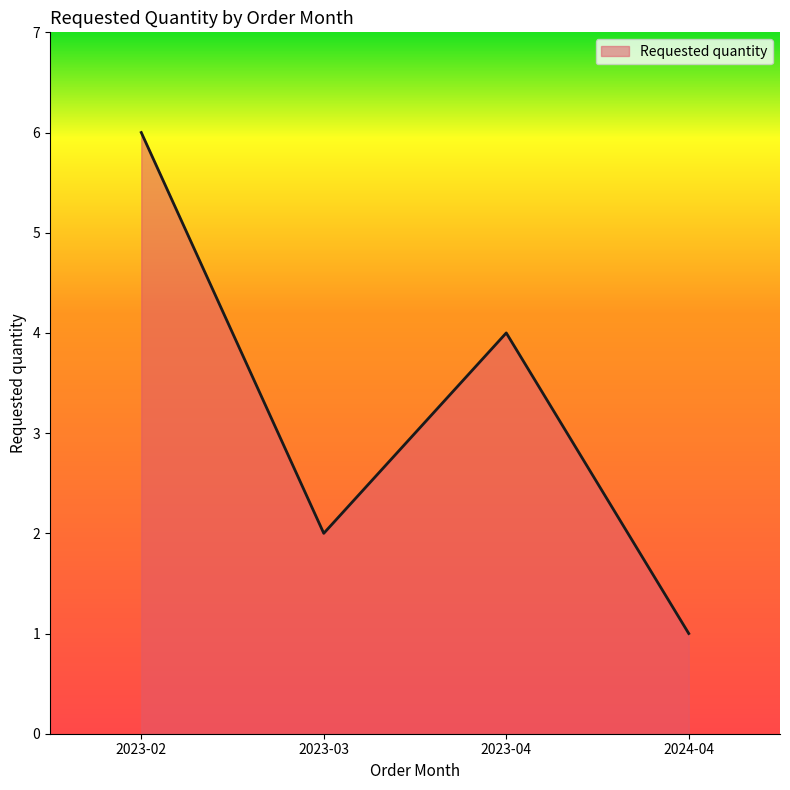

How many lines are shown in the chart?

1